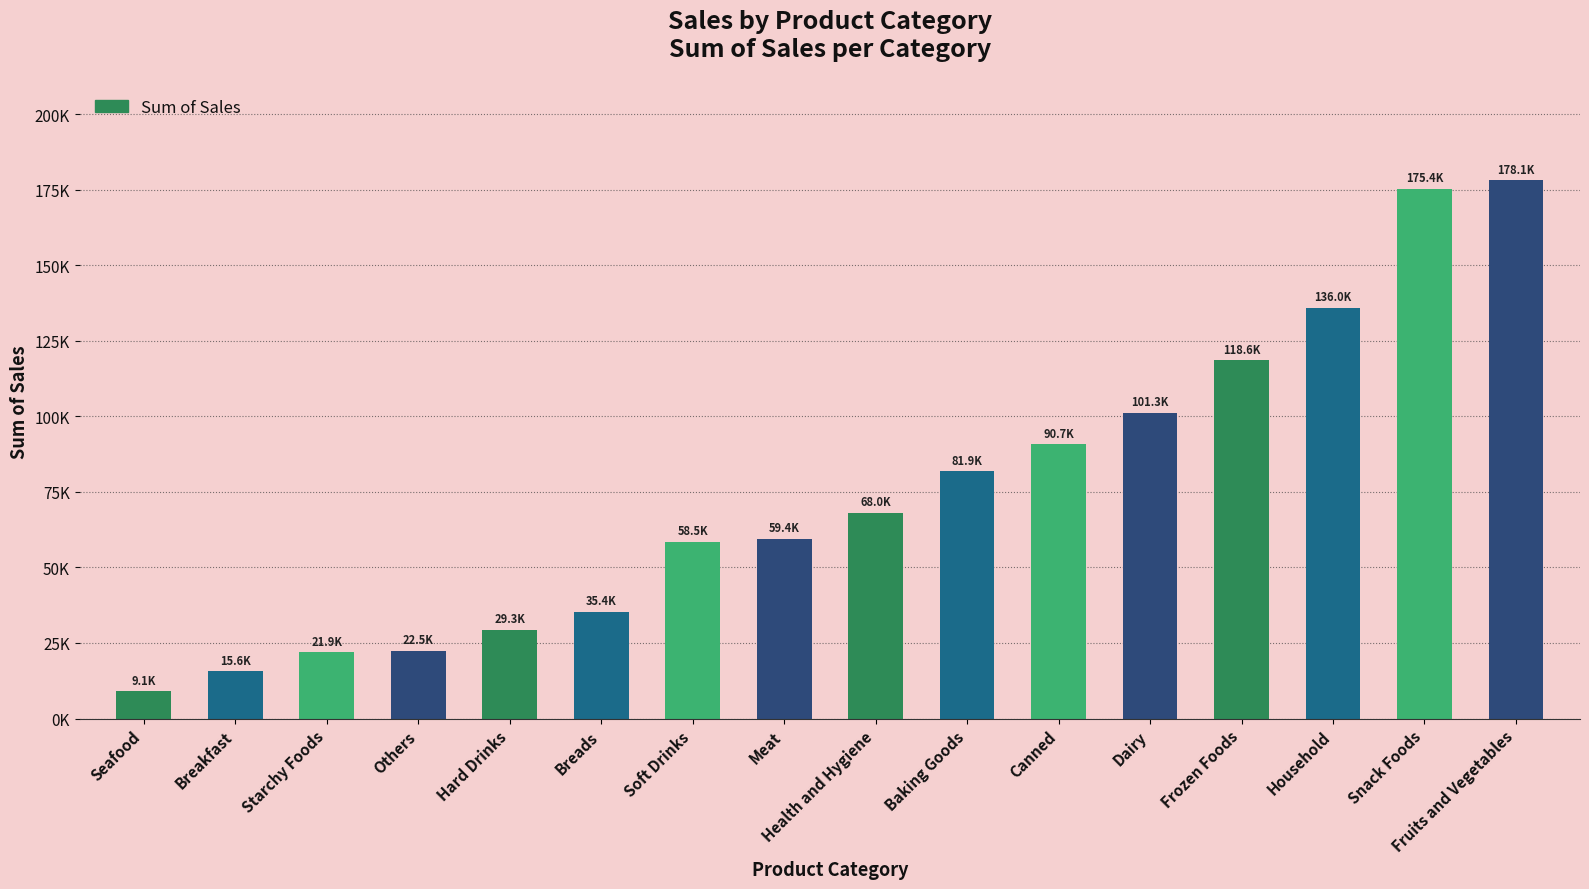

At which category does the chart reach its minimum across all series?

Seafood